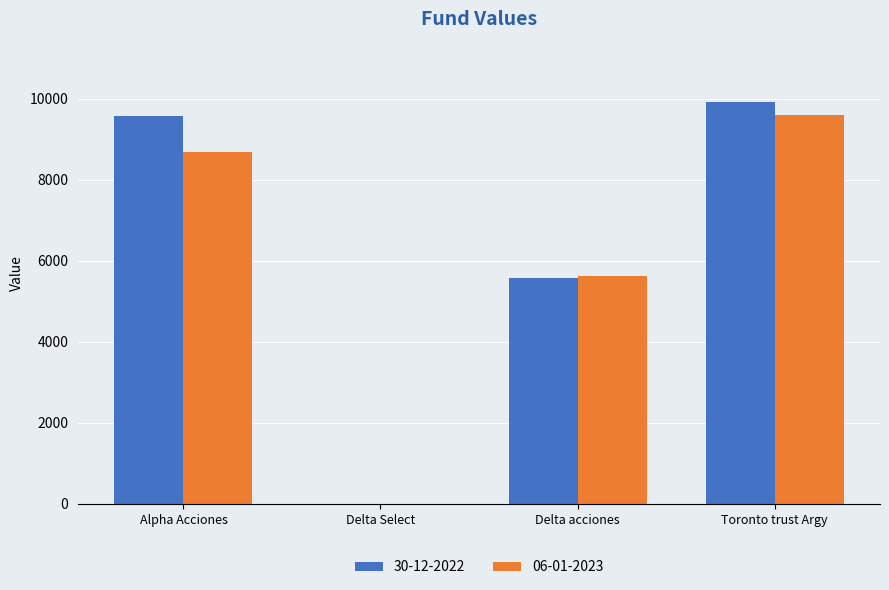

How many groups of bars are there?

4